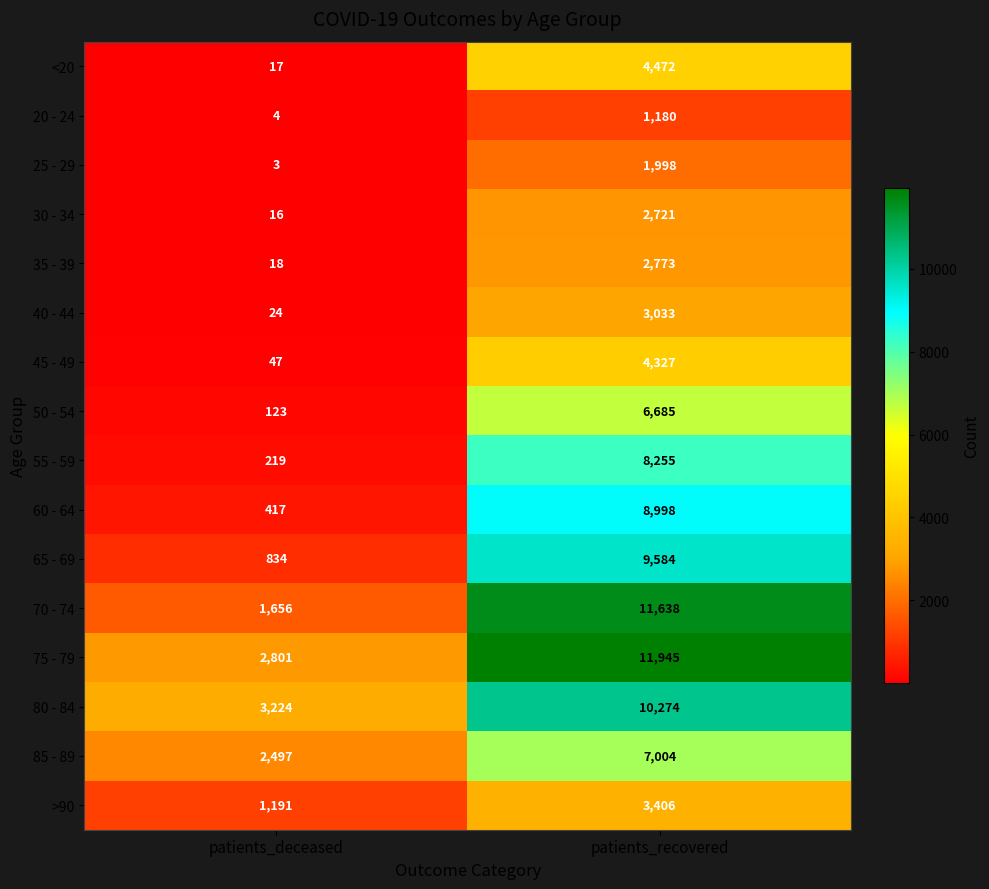

Rank the series at patients_deceased from lowest to highest value.

25 - 29, 20 - 24, 30 - 34, <20, 35 - 39, 40 - 44, 45 - 49, 50 - 54, 55 - 59, 60 - 64, 65 - 69, >90, 70 - 74, 85 - 89, 75 - 79, 80 - 84